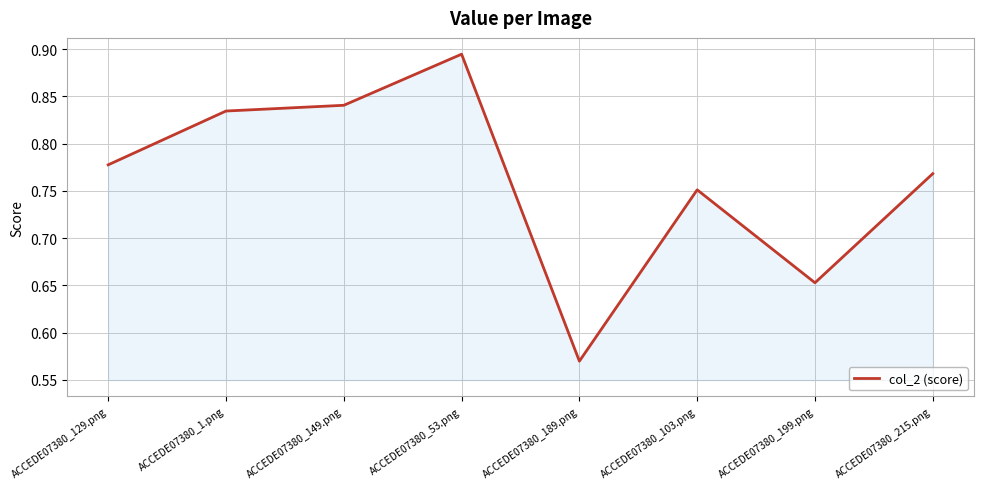

The chart shows a value of 0.6 at ACCEDE07380_53.png. True or false?

False